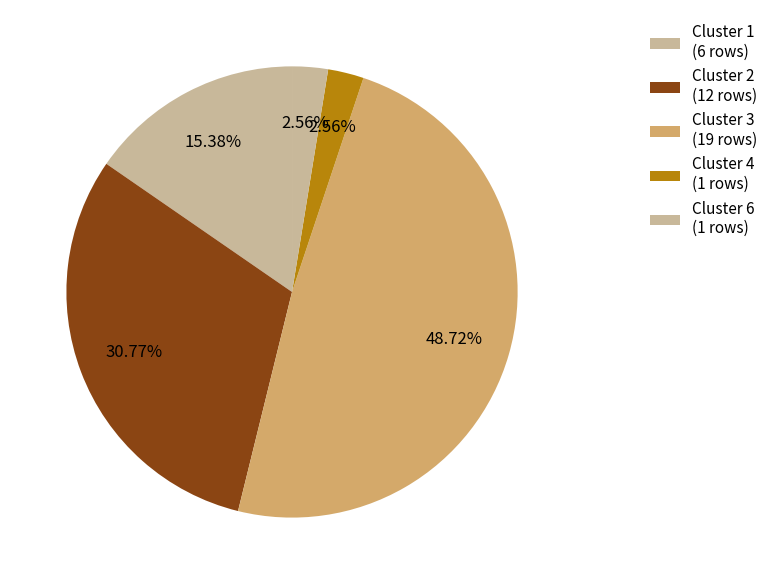

Count the number of slices in the pie.

5